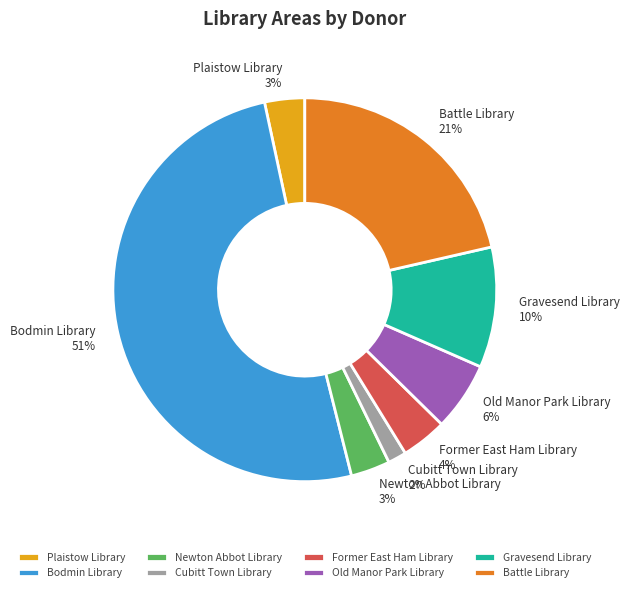

Do Former East Ham Library and Cubitt Town Library together represent more than half of the pie?

No